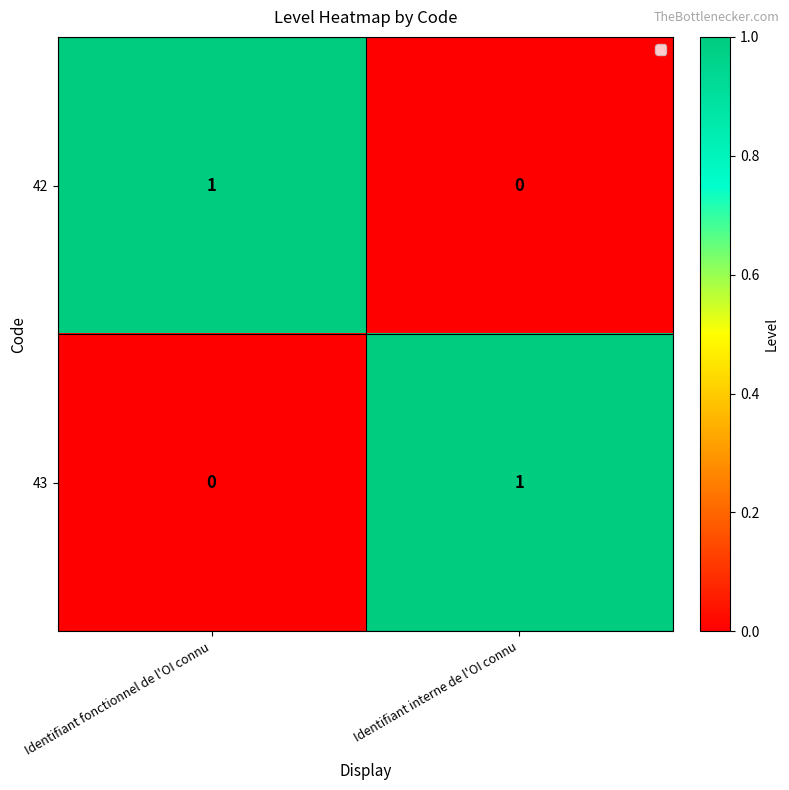

At how many categories does at least one series exceed 0?

2